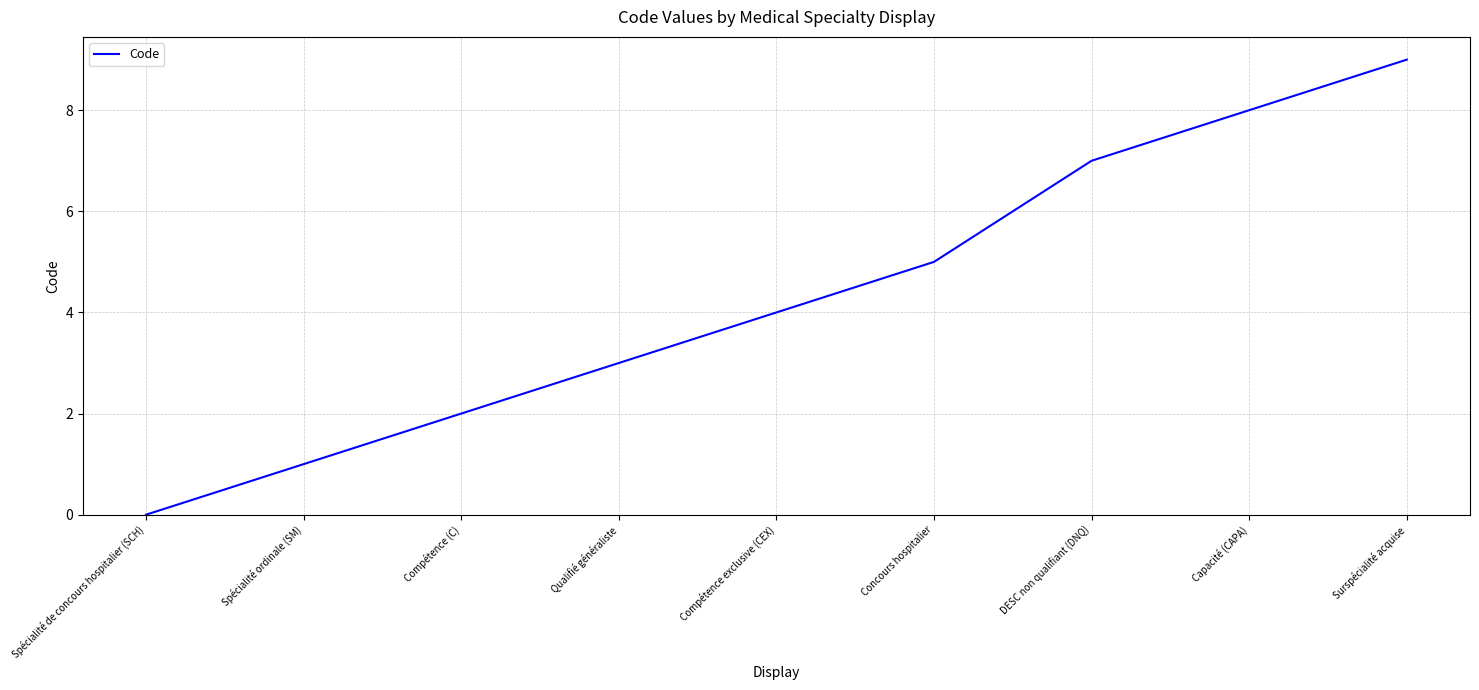

Reading left to right, list all the values displayed in this chart.

0	1	2	3	4	5	7	8	9